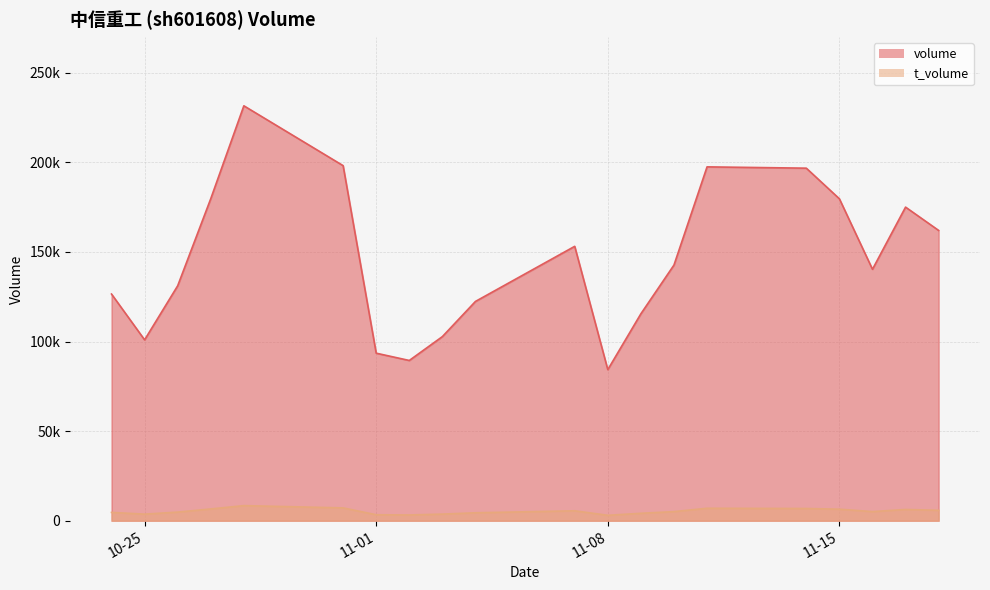

At how many categories does at least one series exceed 116430?

14